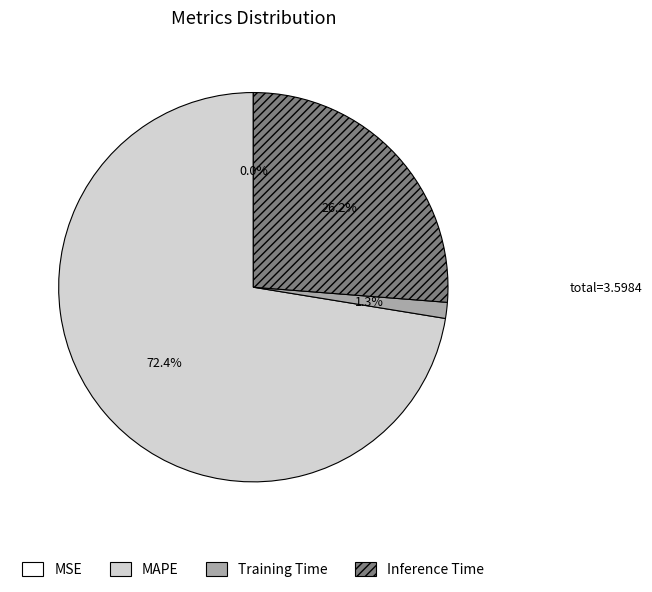

Is there a majority slice in this chart?

Yes